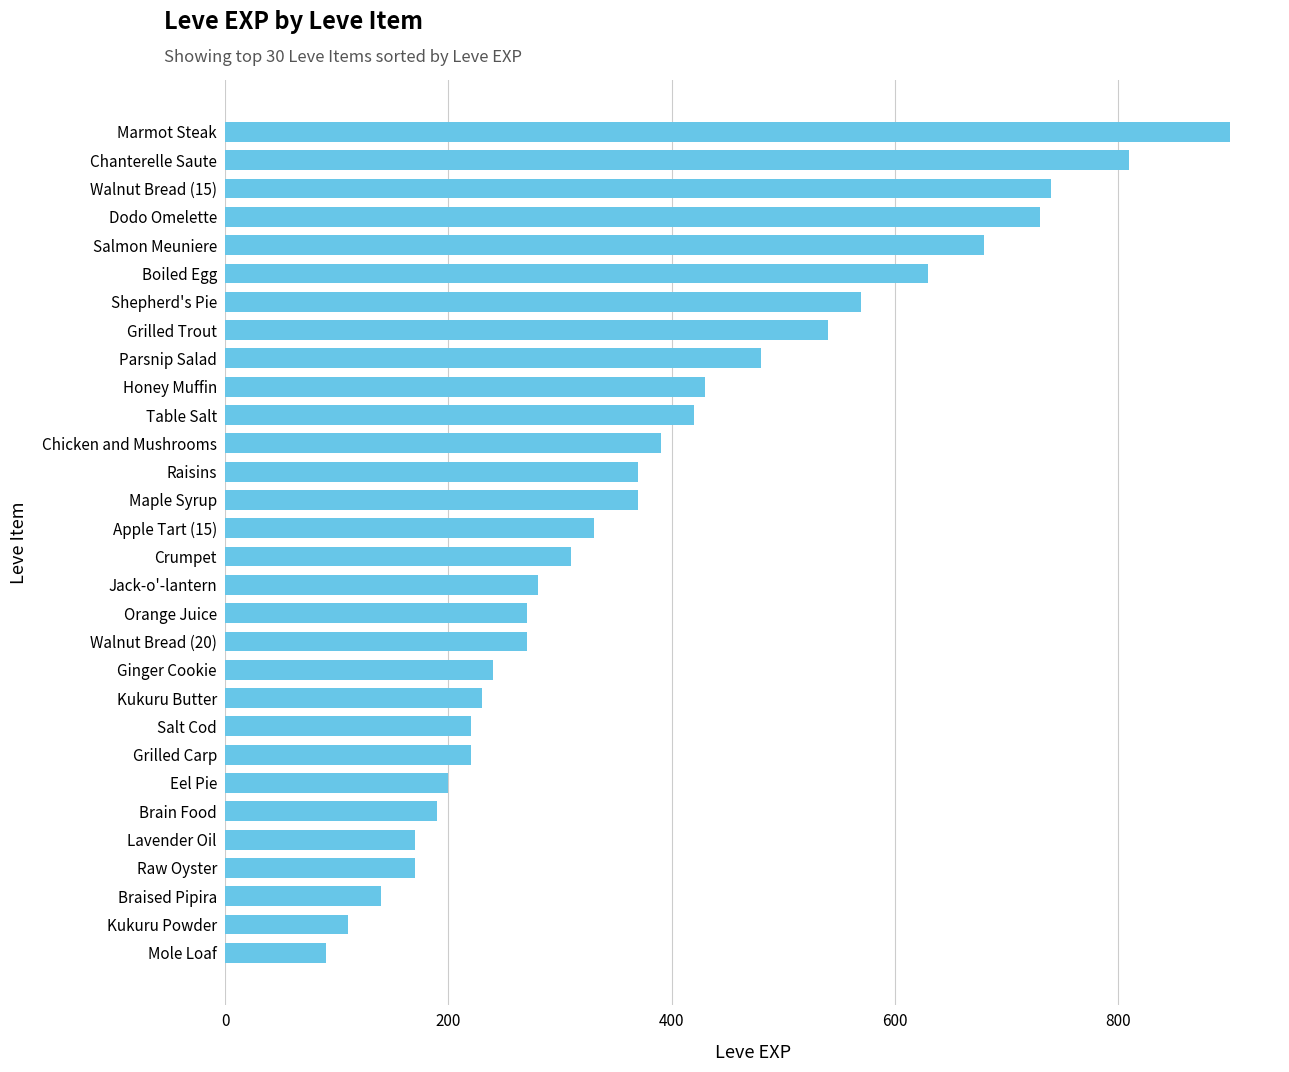

Between Walnut Bread (15) and Honey Muffin, which is larger?

Walnut Bread (15)